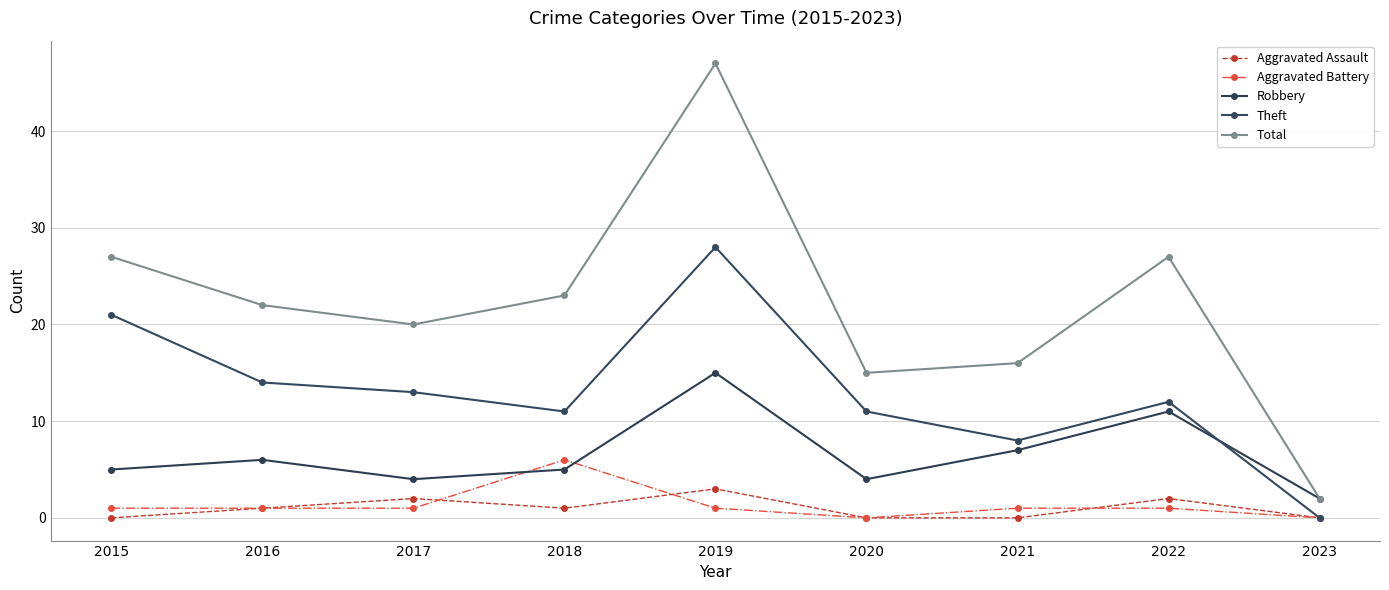

True or false: Aggravated Assault and Robbery intersect in this chart.

False